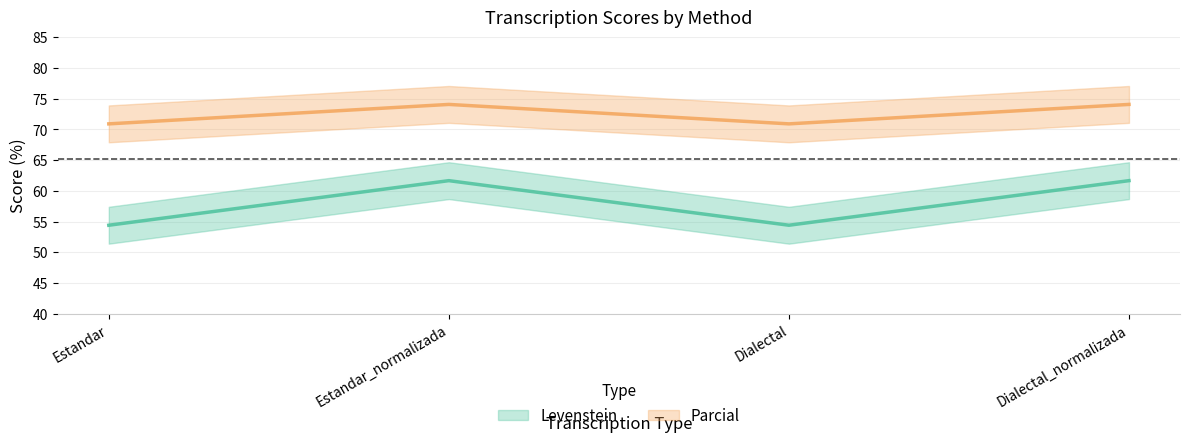

At which label does Parcial reach its minimum?

Estandar